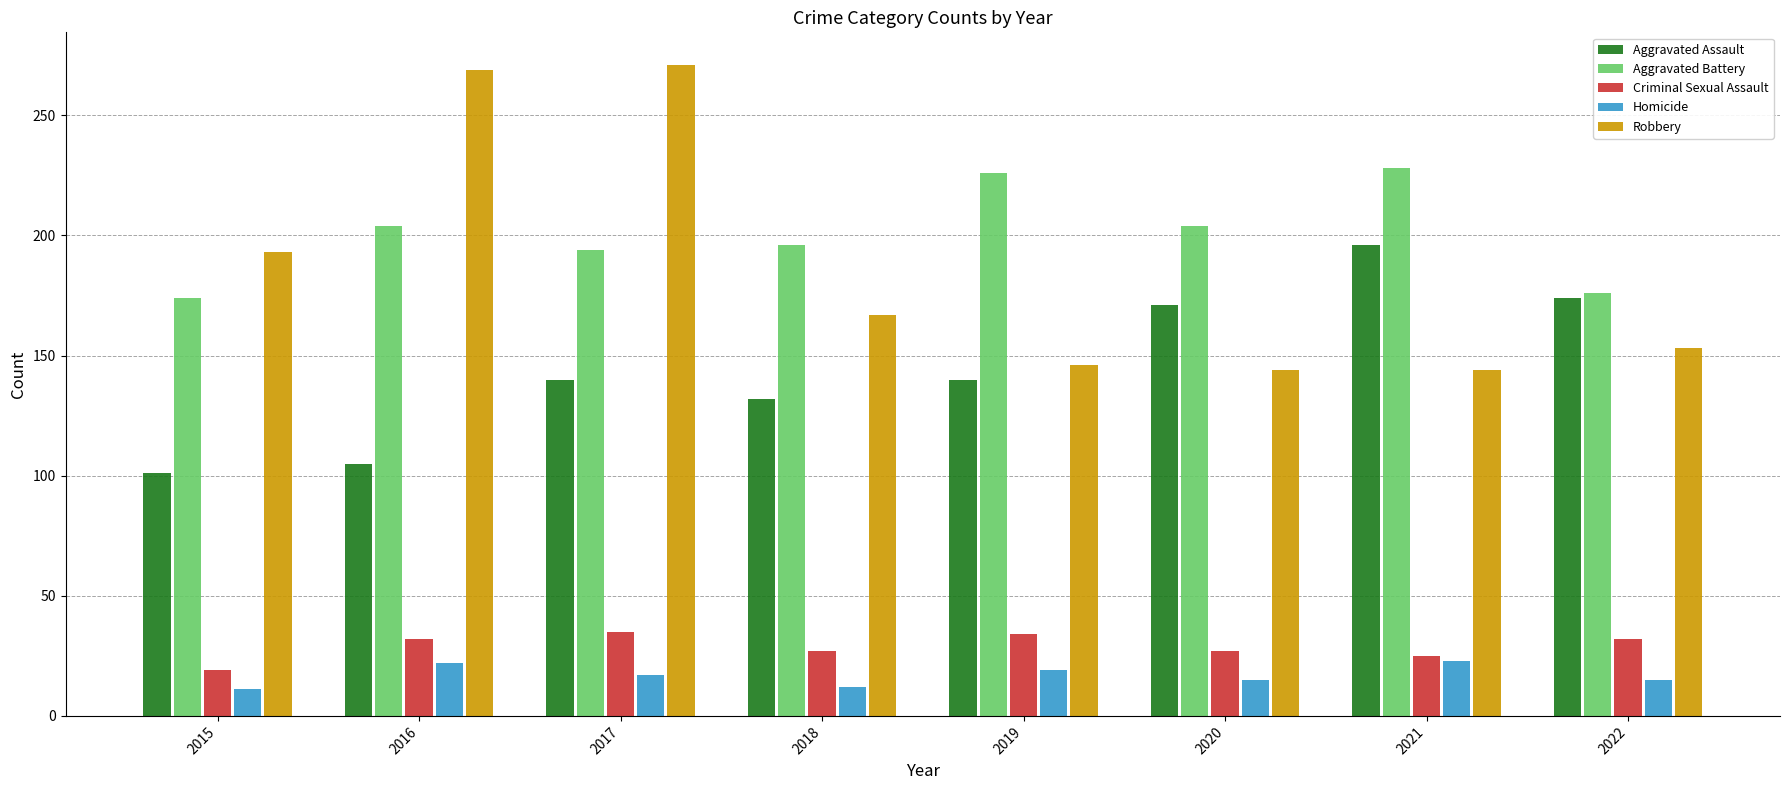

What is the average value of the Aggravated Assault series?

145